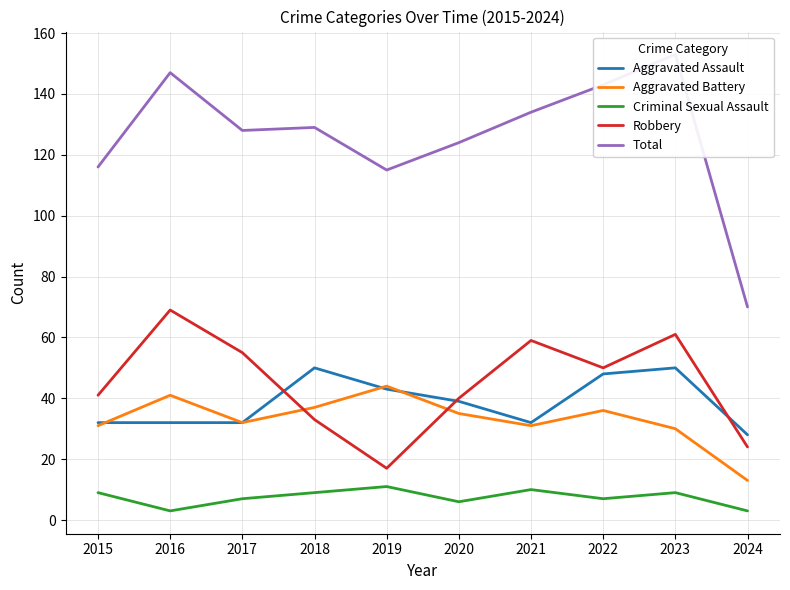

At which label does Aggravated Assault reach its peak?

2018